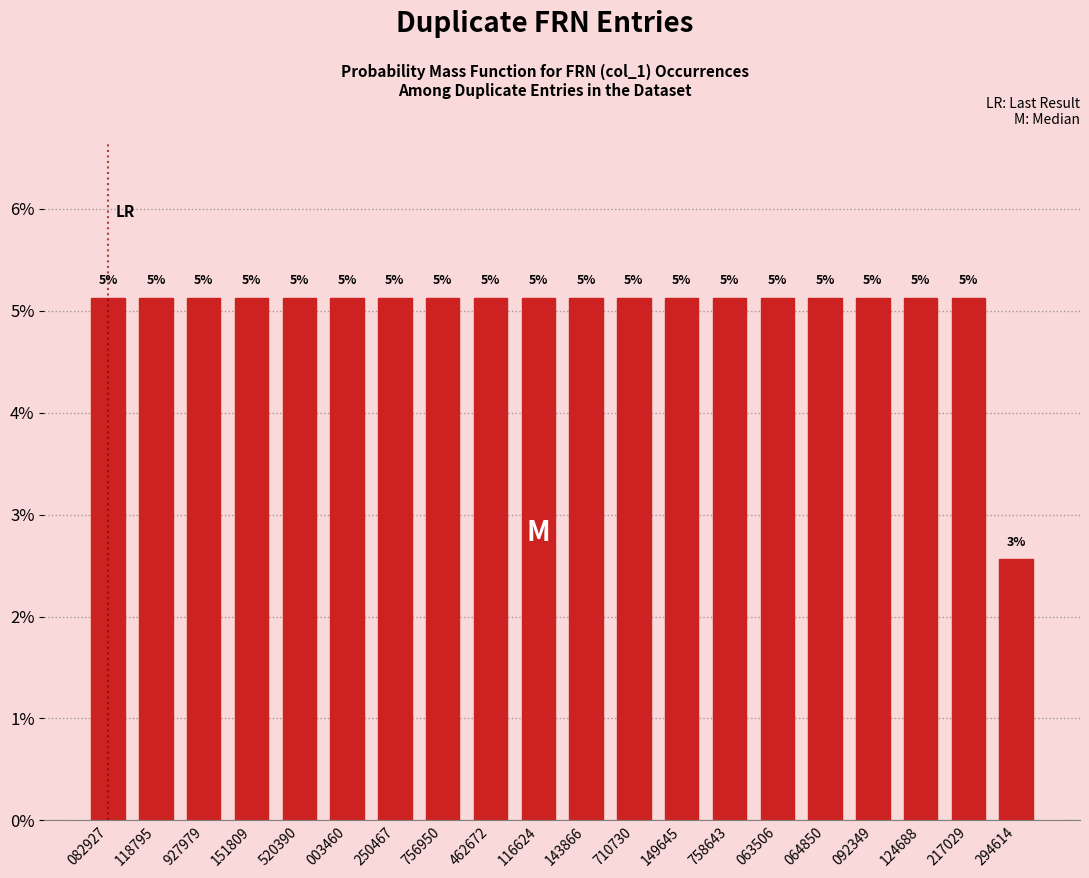

Does the chart contain any negative values?

No